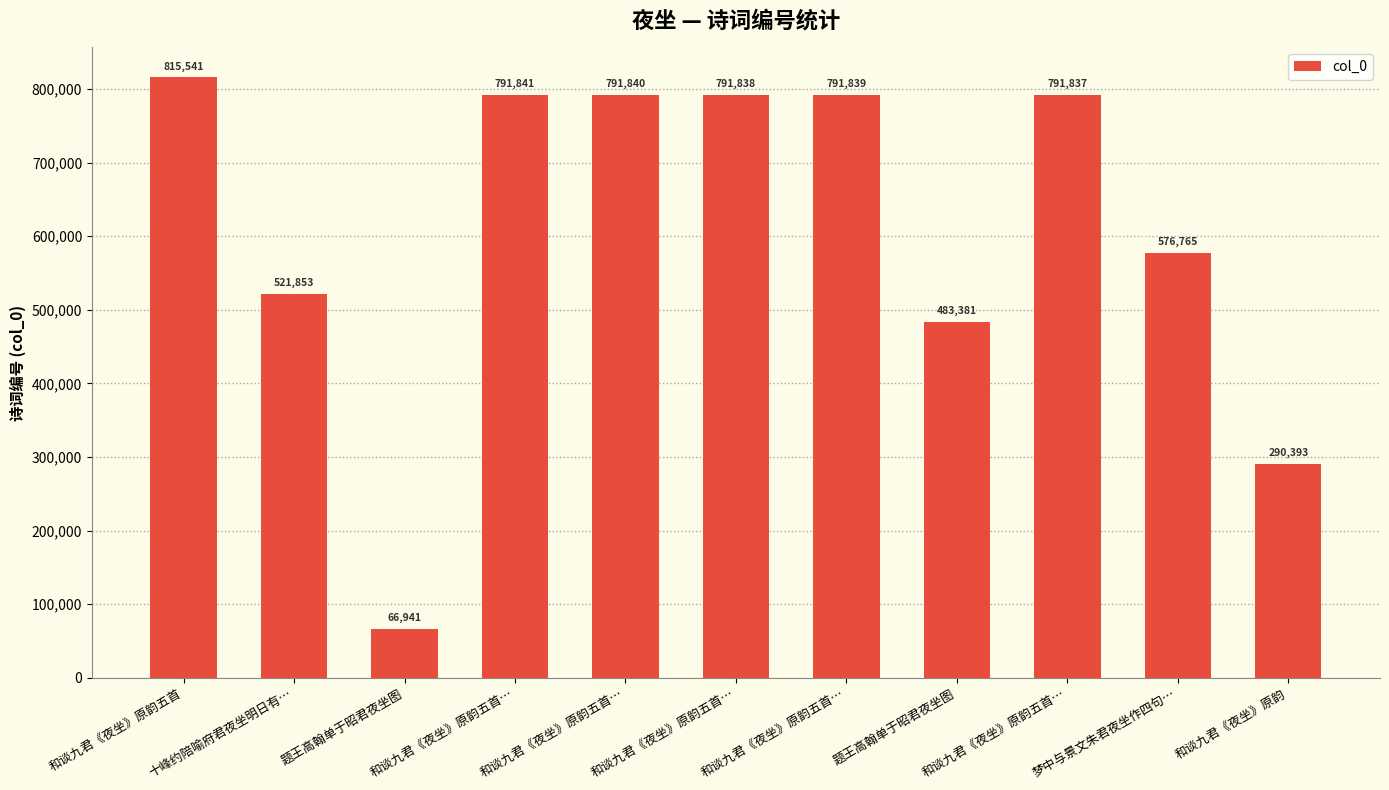

Rank the categories by value from highest to lowest.

和谈九君《夜坐》原韵五首, 和谈九君《夜坐》原韵五首…, 和谈九君《夜坐》原韵五首…, 和谈九君《夜坐》原韵五首…, 和谈九君《夜坐》原韵五首…, 和谈九君《夜坐》原韵五首…, 梦中与景文朱君夜坐作四句…, 十峰约陪喻府君夜坐明日有…, 题王高翰单于昭君夜坐图, 和谈九君《夜坐》原韵, 题王高翰单于昭君夜坐图